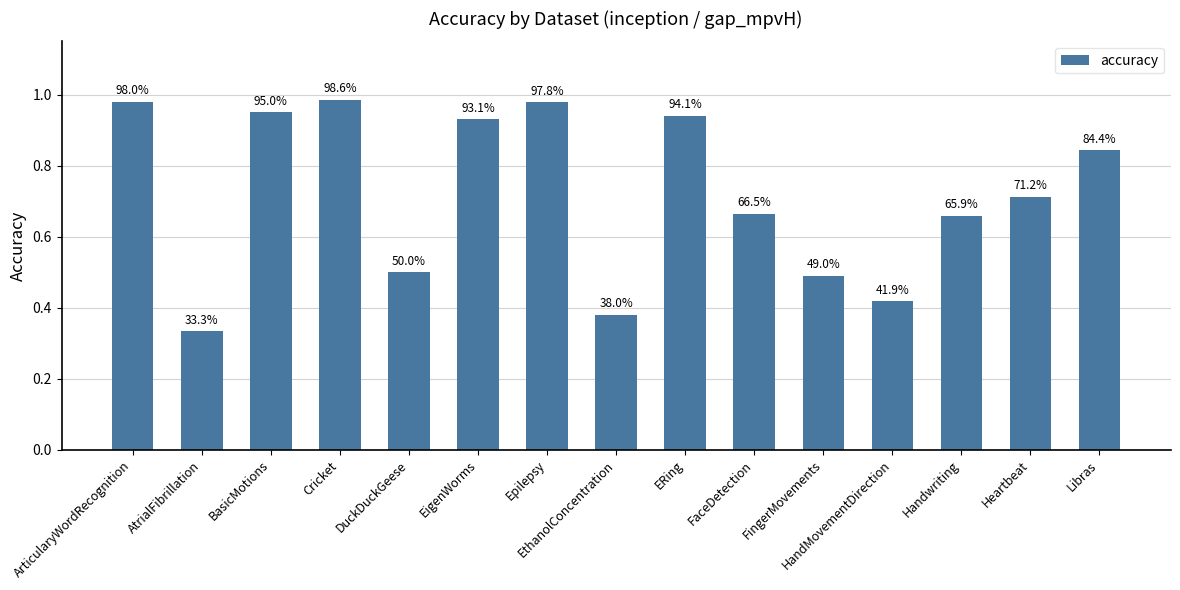

What is the greatest value displayed?

1.0